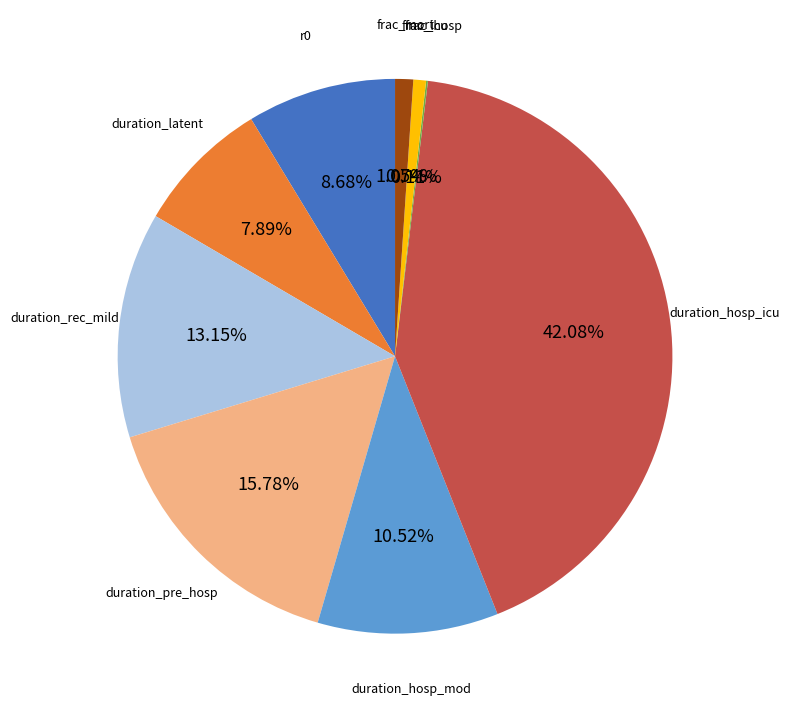

Is there a majority slice in this chart?

No